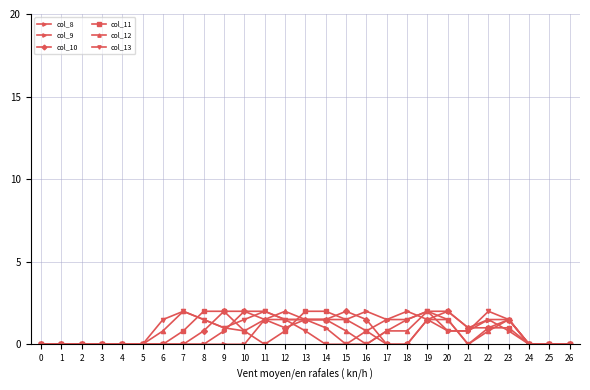

What is the highest value of the col_11 series?

2.0